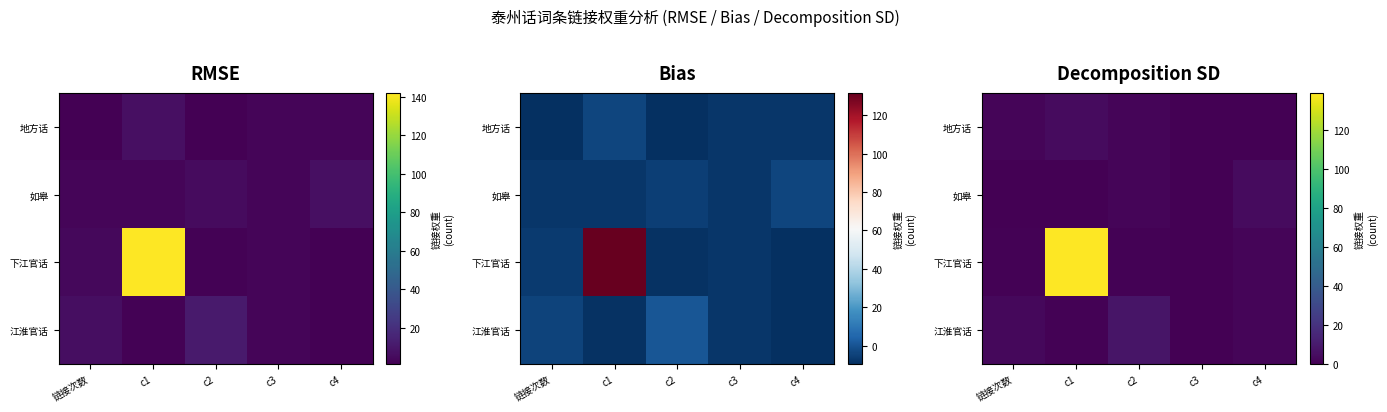

Rank the series by their maximum value, from lowest to highest.

地方话, 如皋, 江淮官话, 下江官话